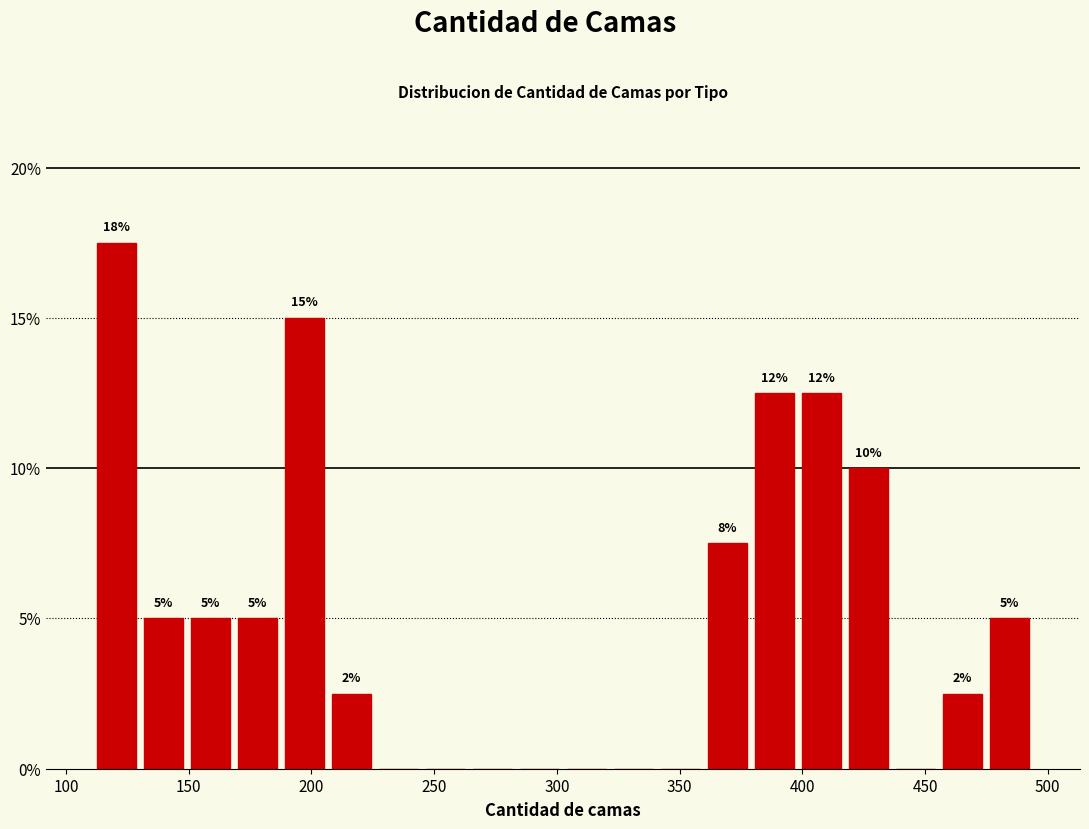

Around what value on the x-axis is the tallest bar? Give the approximate position of its centre, as read against the axis.

120